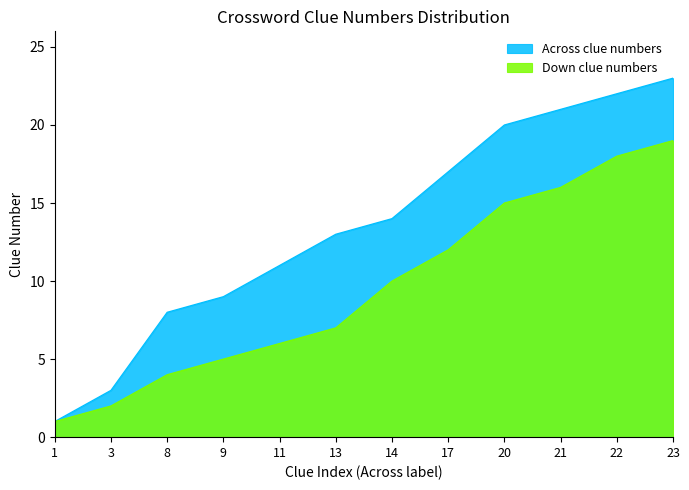

True or false: Down clue numbers has more than 2 interior local peaks.

False